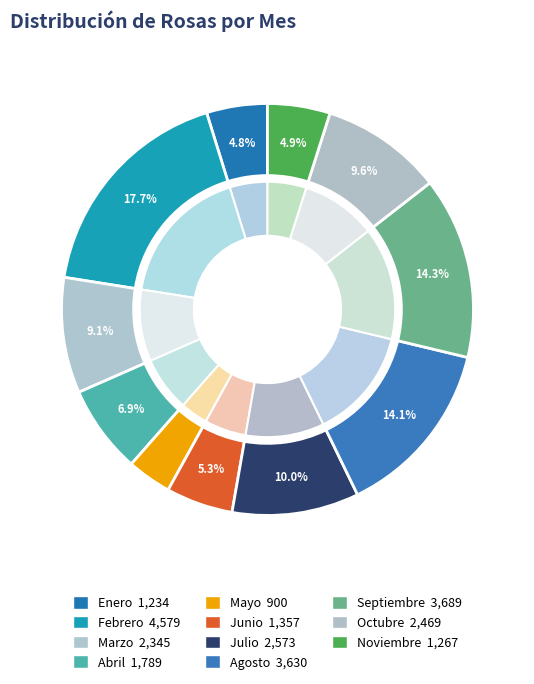

Which category has the biggest portion of the pie?

Febrero